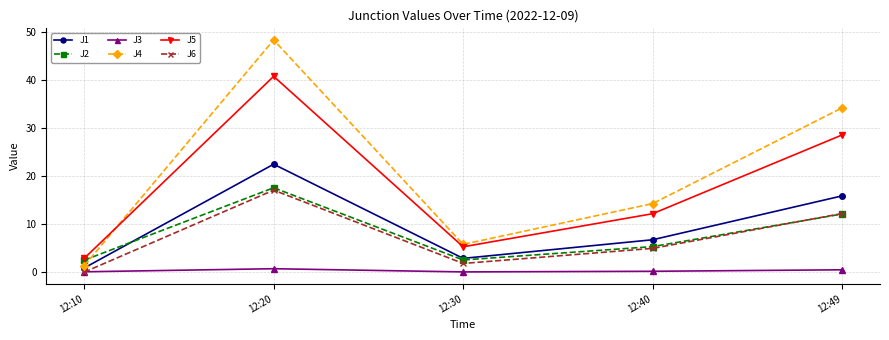

What is the maximum value shown in the chart?

48.4